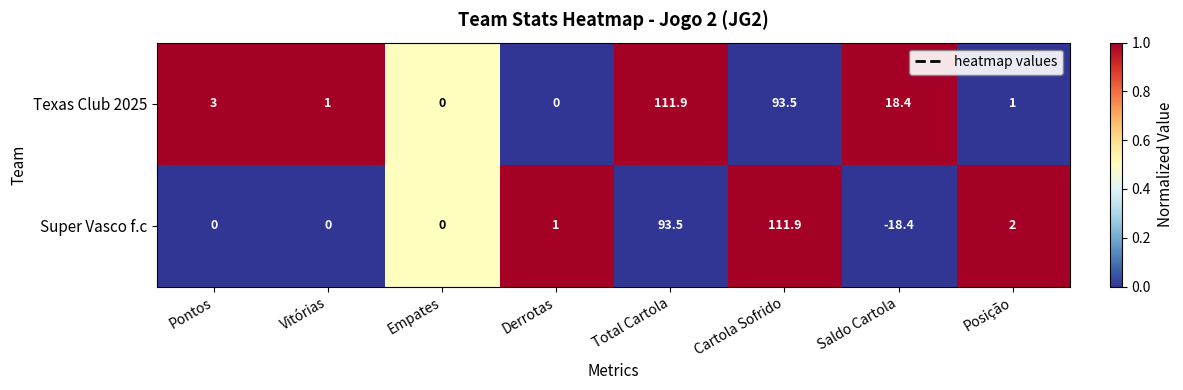

True or false: Super Vasco f.c has a value of 3.5 at Posição.

False